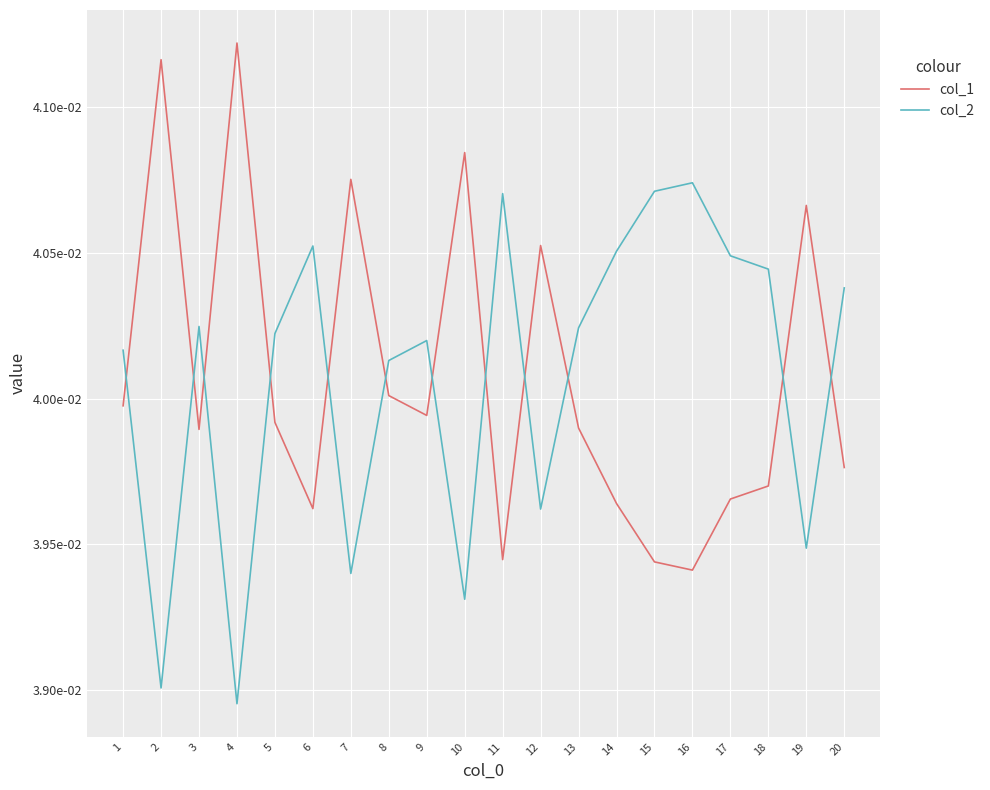

Does the chart have visible grid lines?

Yes